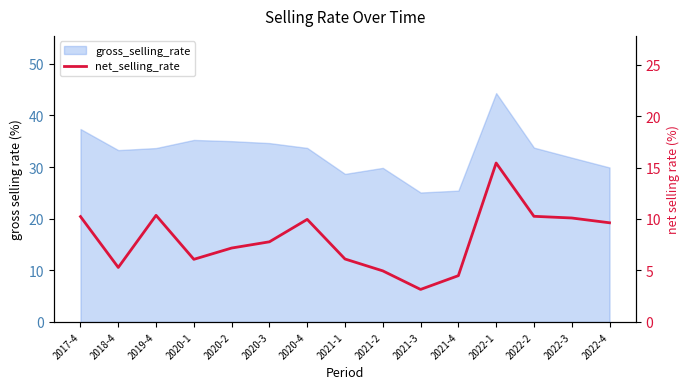

Which label corresponds to the smallest value in the chart?

2021-3